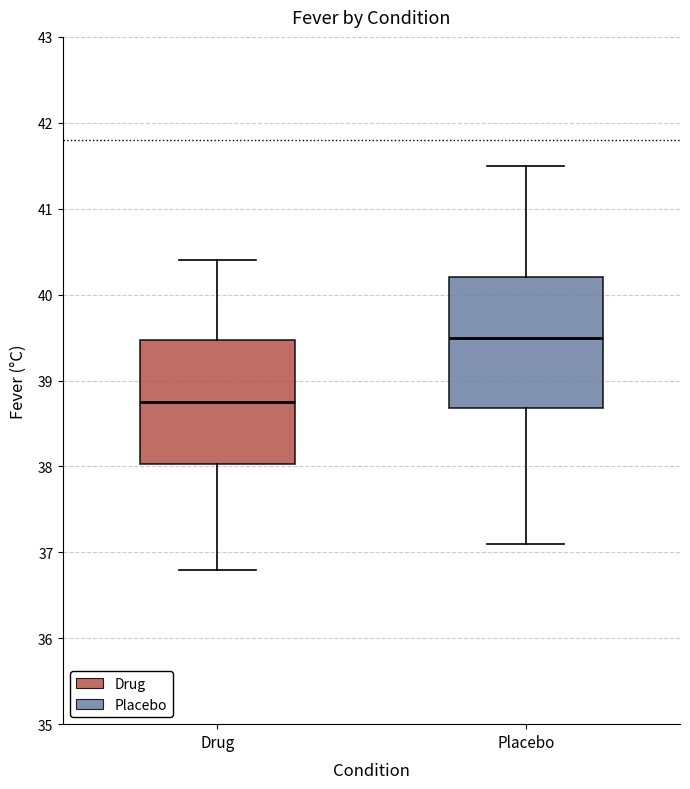

Reading left to right, read every box against the y-axis: the position of its median line, the range the box covers, and the ends of its whiskers. The values are not printed on the chart, so give them approximately, as read against the axis.

Drug: median 38.8, box 38.0 to 39.5, whiskers 36.8 to 40.4
Placebo: median 39.5, box 38.7 to 40.2, whiskers 37.1 to 41.5